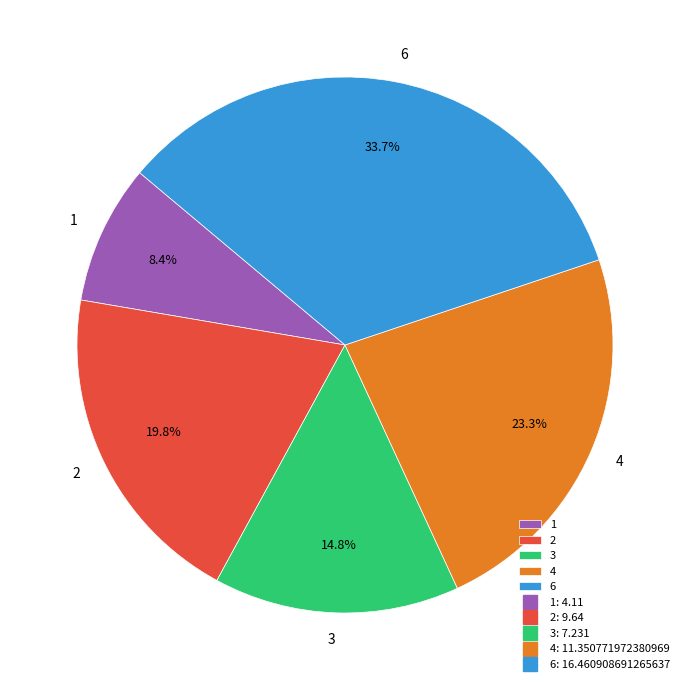

Does any single category account for the majority?

No